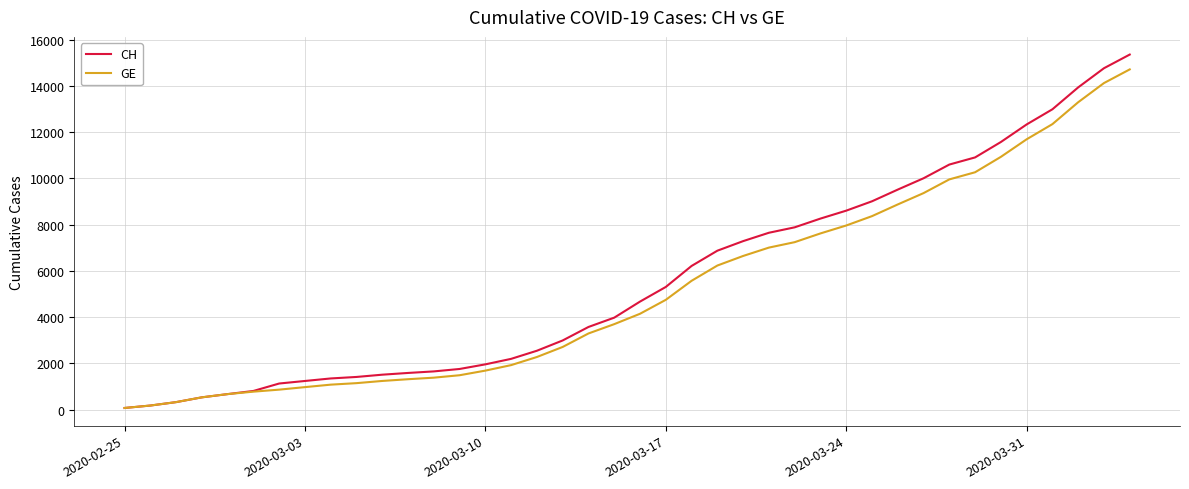

Which series has the largest range (max minus min)?

CH